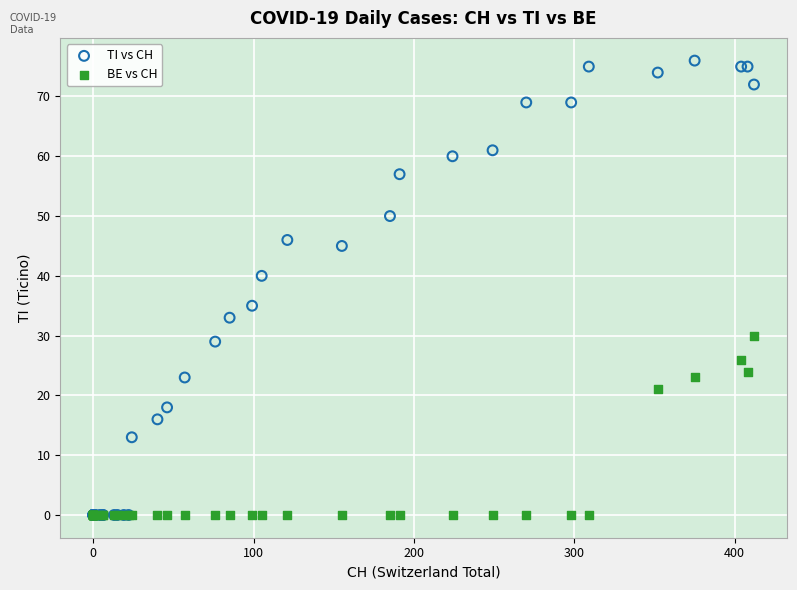

In the TI vs CH series, what Y value is closest to 38?

40